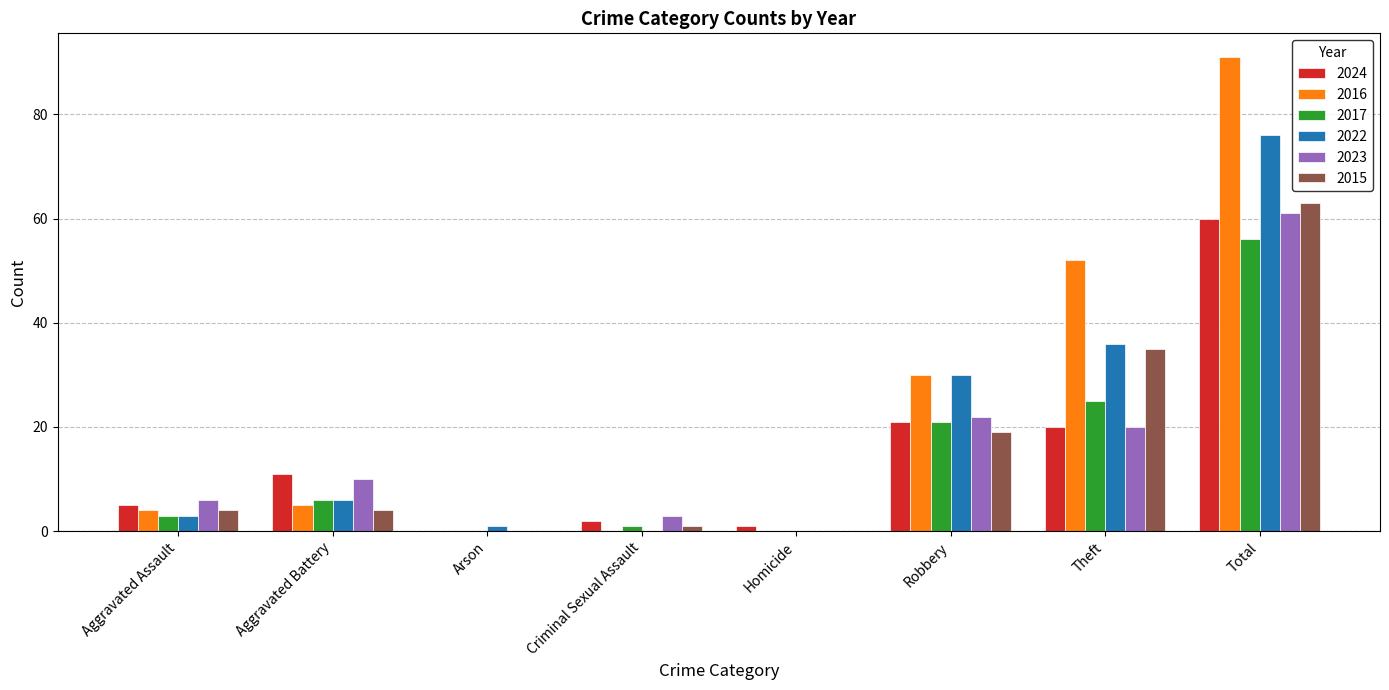

Is it true that 2017 equals 25 at Theft?

True